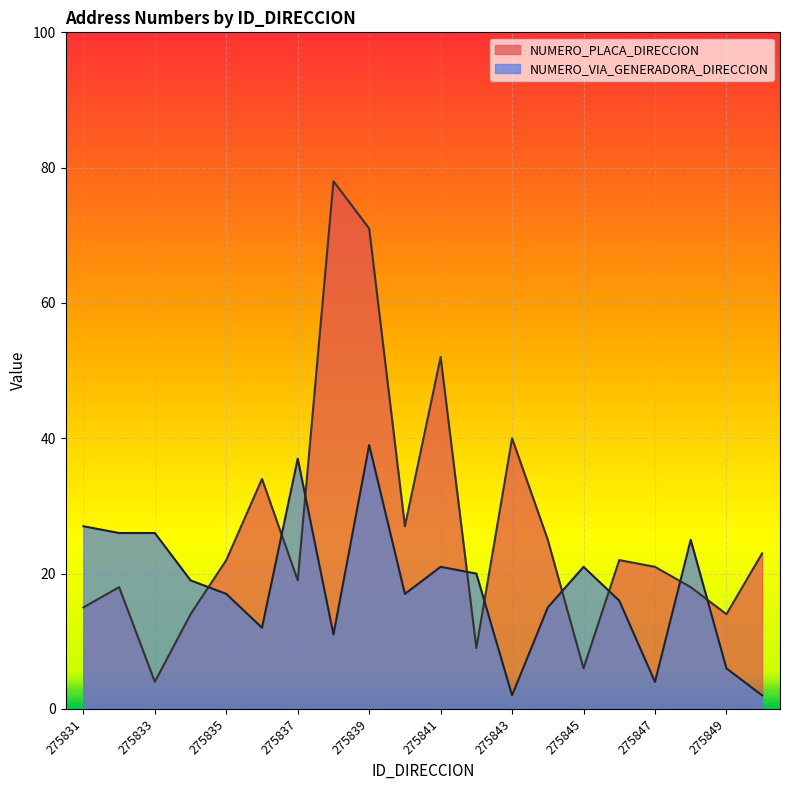

At which label is NUMERO_VIA_GENERADORA_DIRECCION closest to 20?

275842